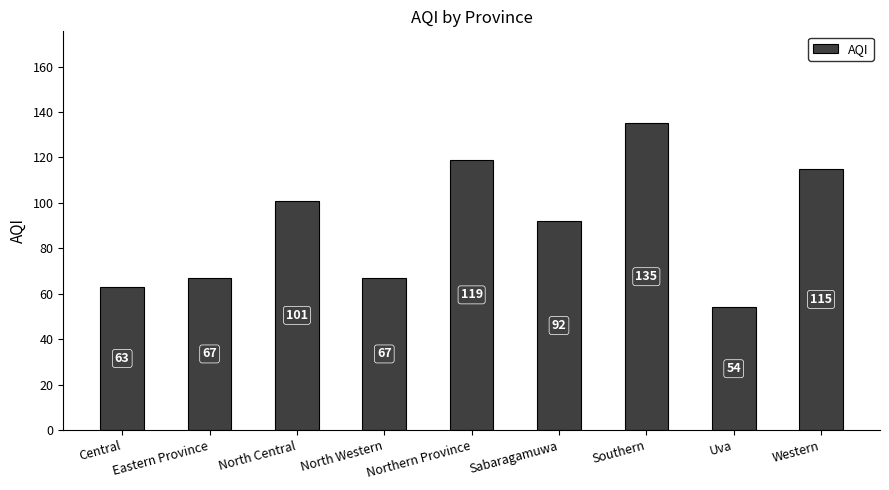

What value does the data have at Eastern Province, to the nearest 5?

65